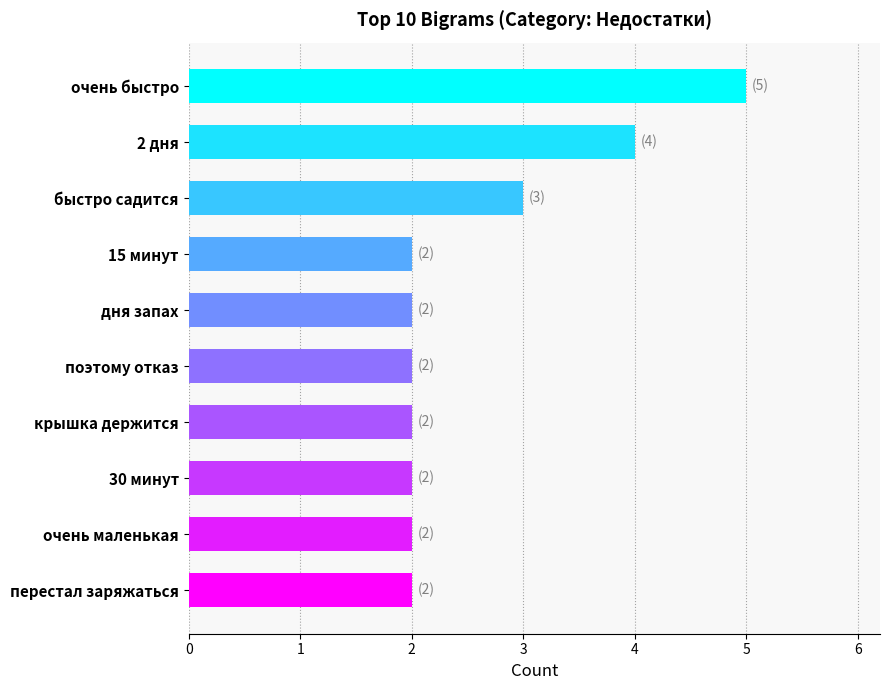

Are the bars horizontal?

Yes